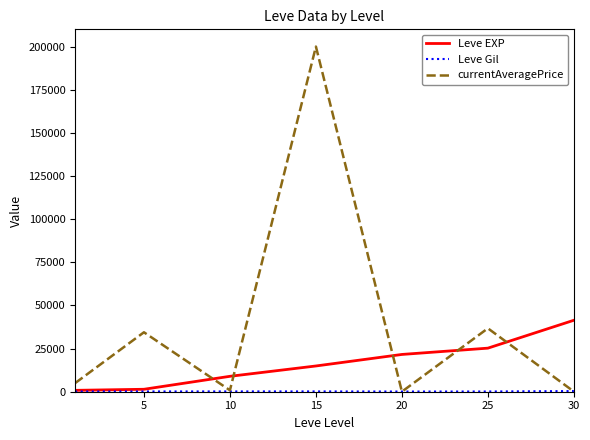

Which series has the largest total across all categories?

currentAveragePrice